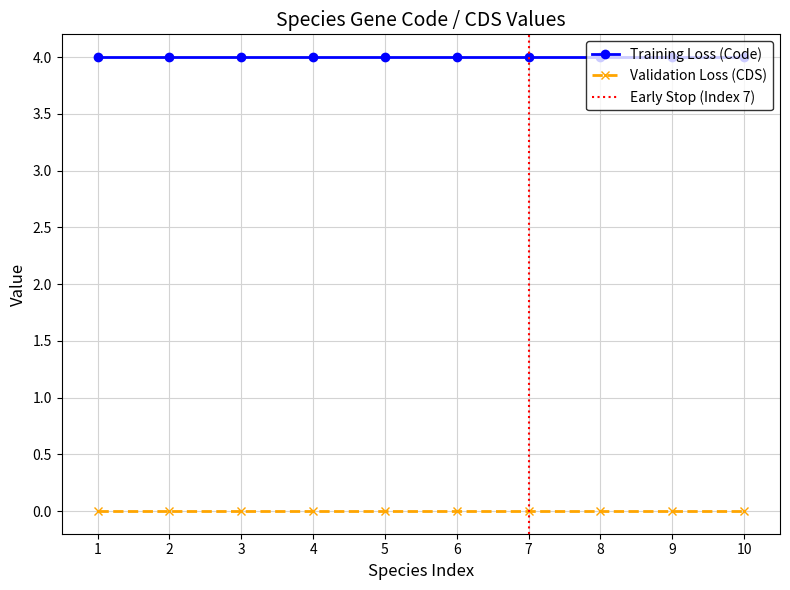

True or false: Validation Loss (CDS) and Training Loss (Code) cross at least once.

False